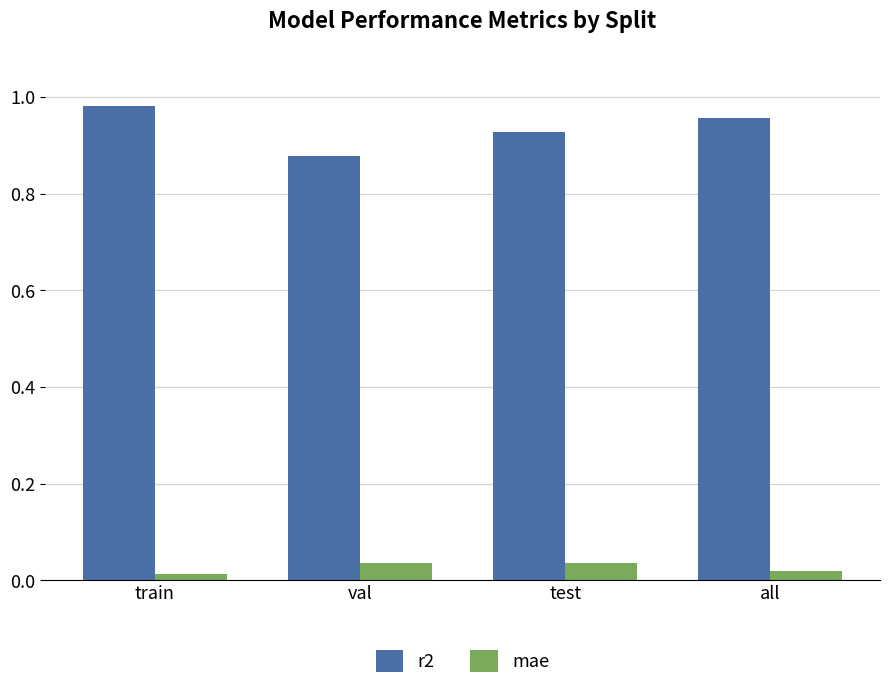

Rank the series at val from lowest to highest value.

mae, r2